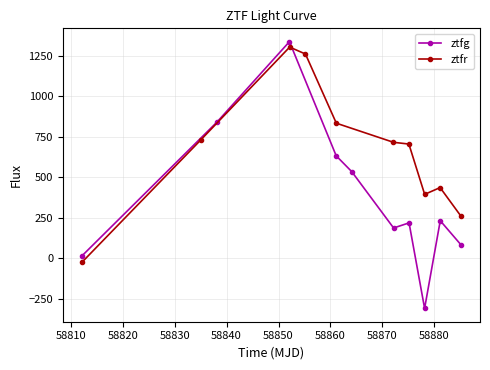

Which series has the largest total across all categories?

ztfr